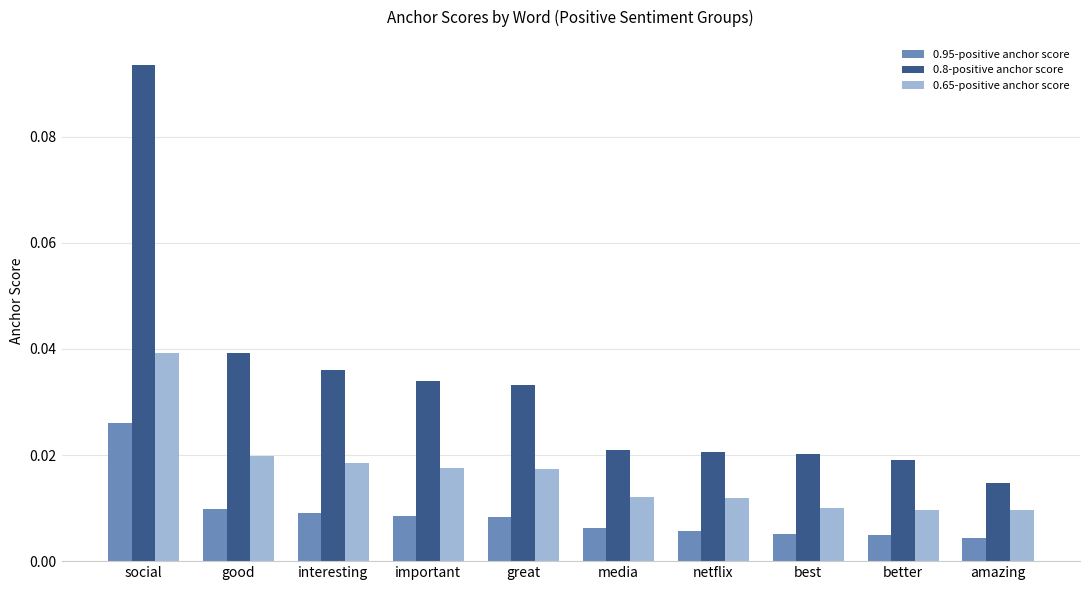

What is the sum of all 0.8-positive anchor score values?

0.3